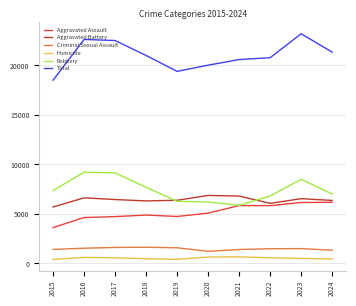

Is it true that Robbery equals 6279 at 2019?

True